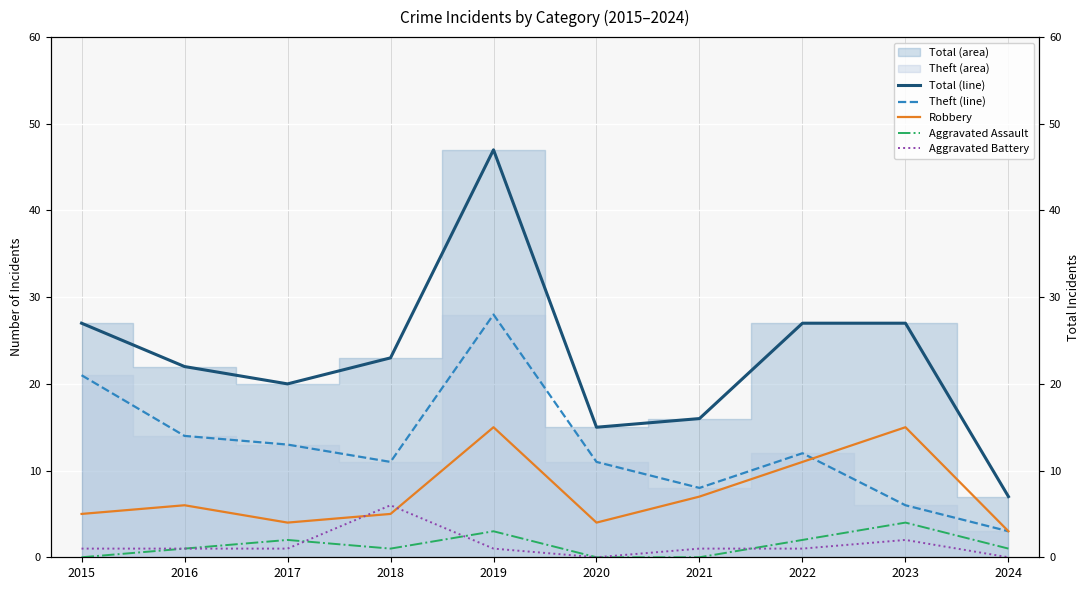

What is the value of the Aggravated Battery point at the 9th from the left?

2